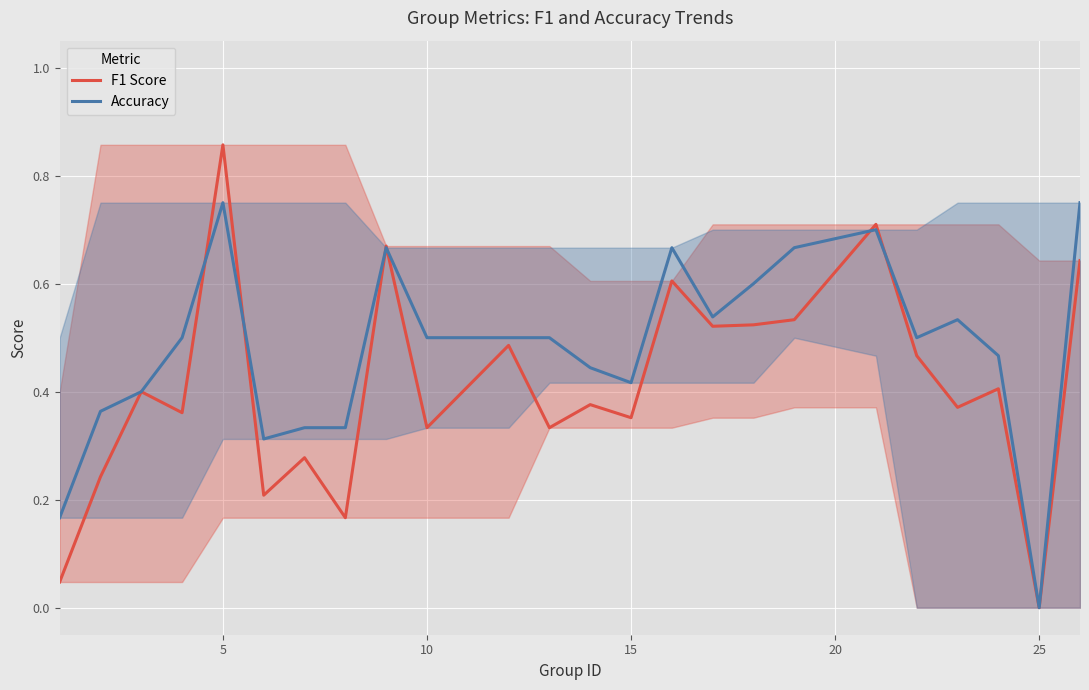

At which category does Accuracy reach its first local peak?

5